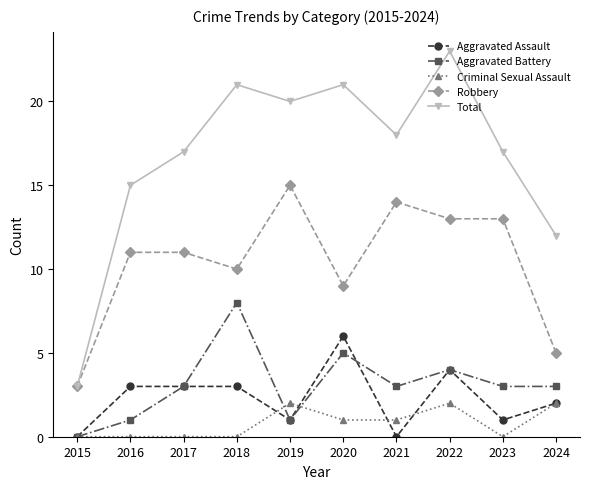

Between 2019 and 2023, which series saw the biggest shift?

Total